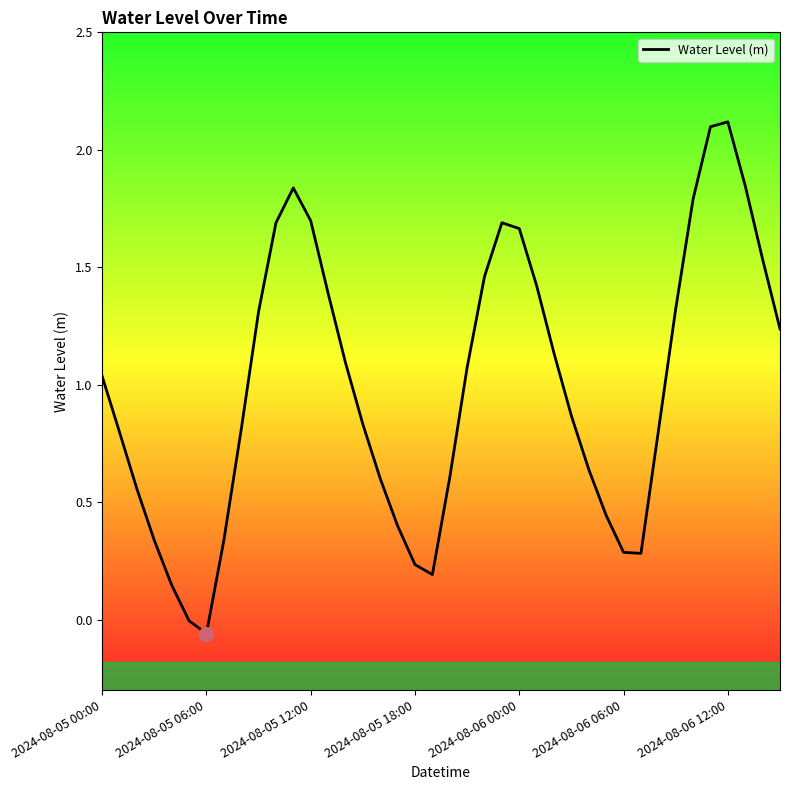

What is the maximum value shown in the chart?

2.1